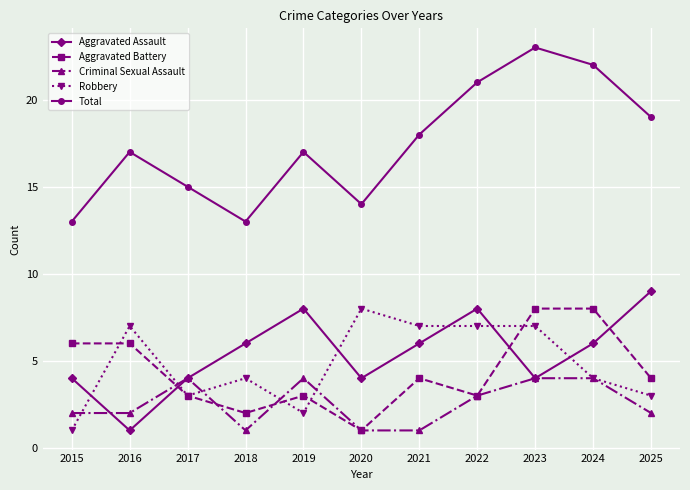

The Aggravated Assault series shows 6 at 2017. True or false?

False